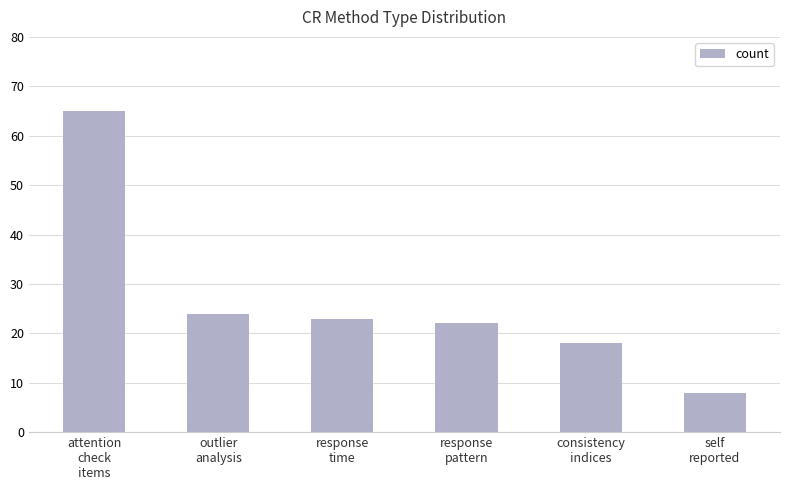

How many data points does each series have?

6